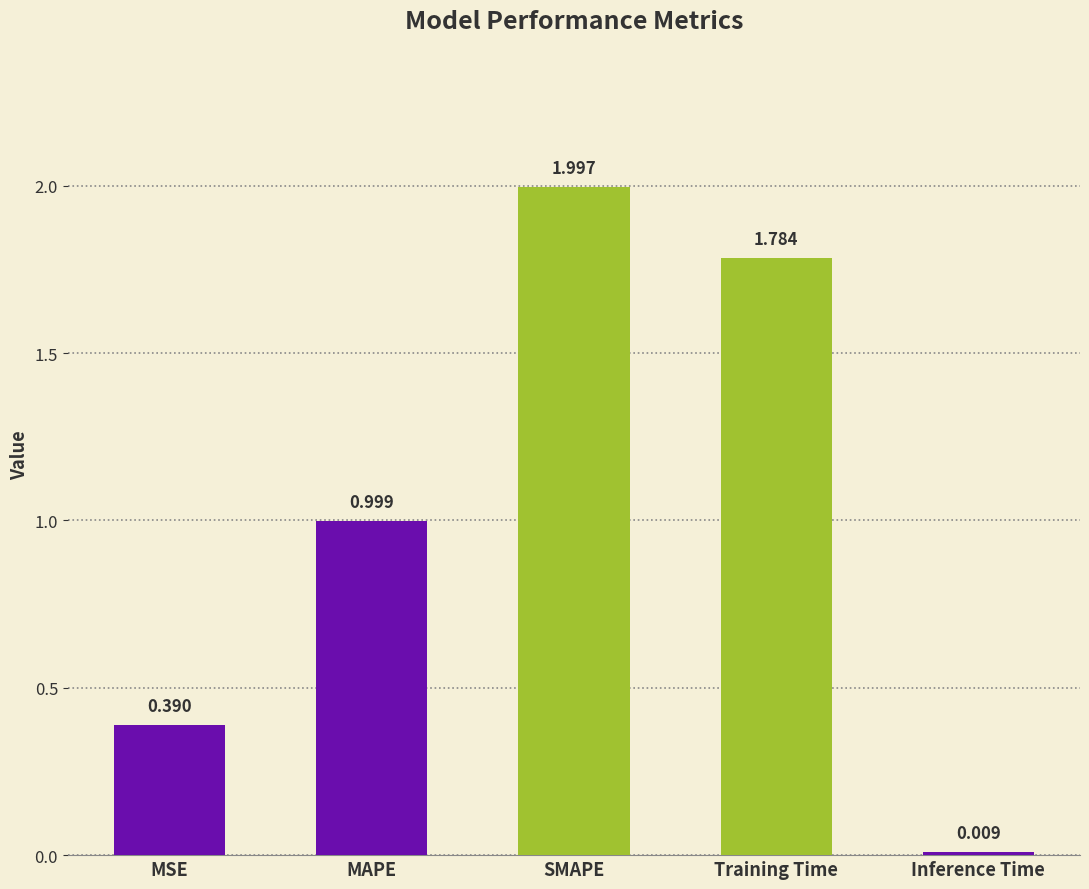

Which has a higher value, Inference Time or SMAPE?

SMAPE